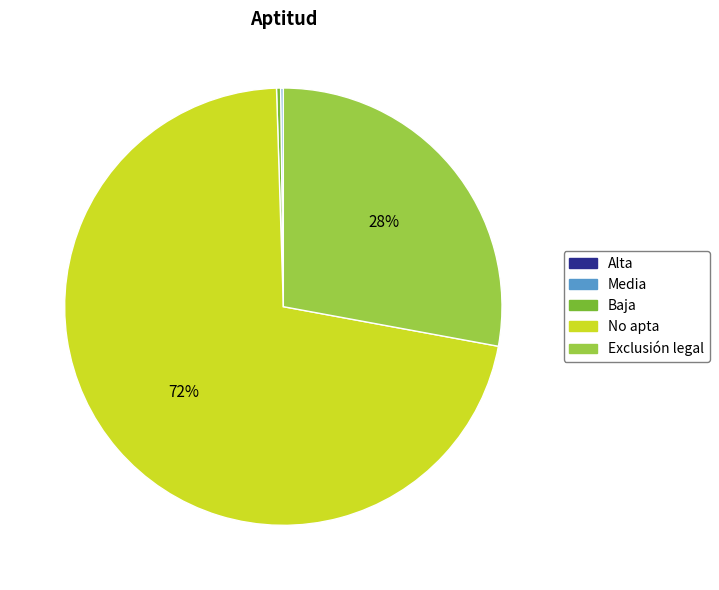

Which category has the biggest portion of the pie?

No apta